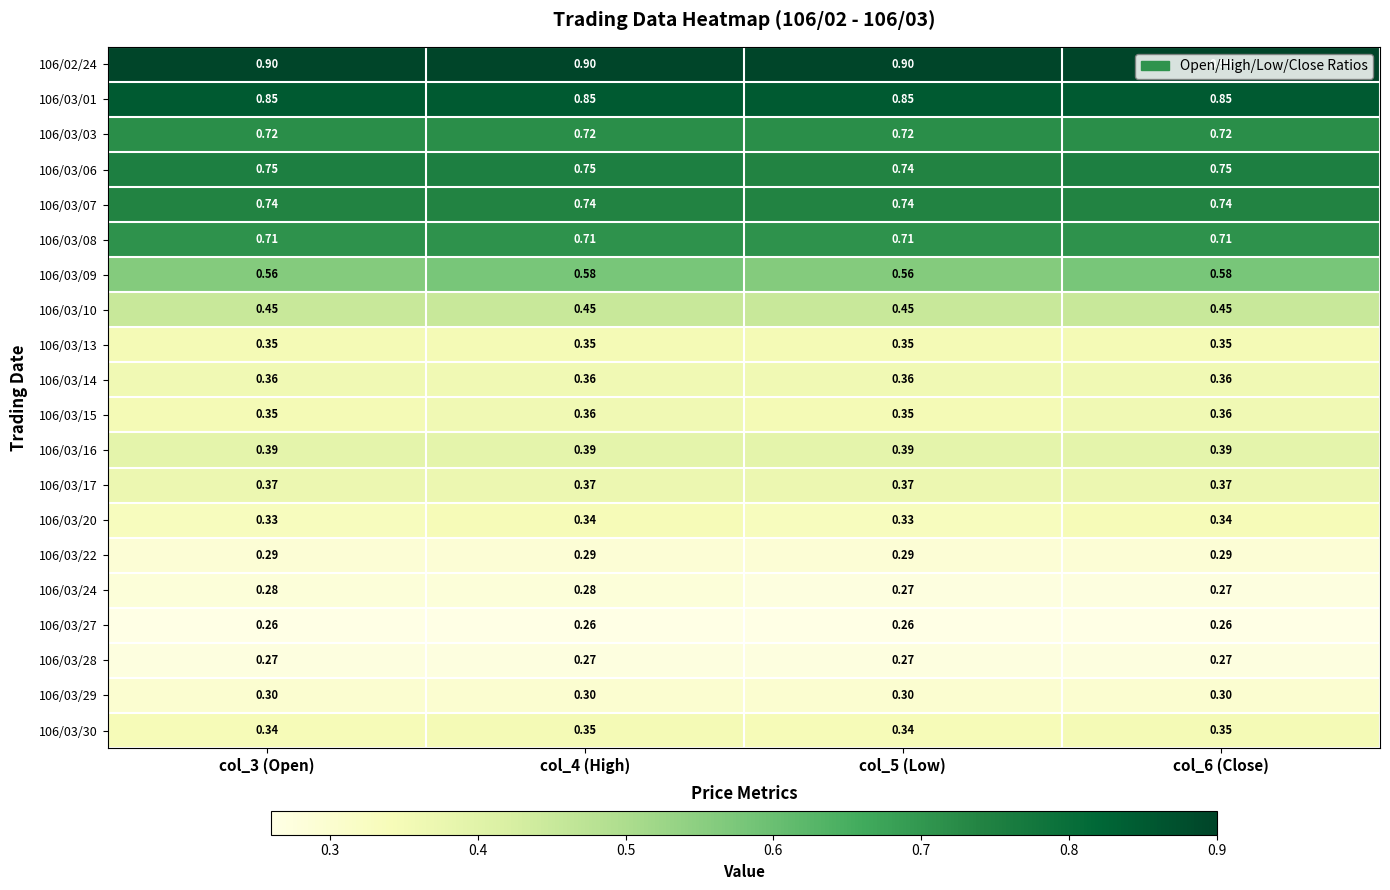

Is the value of 106/03/14 at col_4 (High) greater than the value of 106/03/08 at col_4 (High)?

No